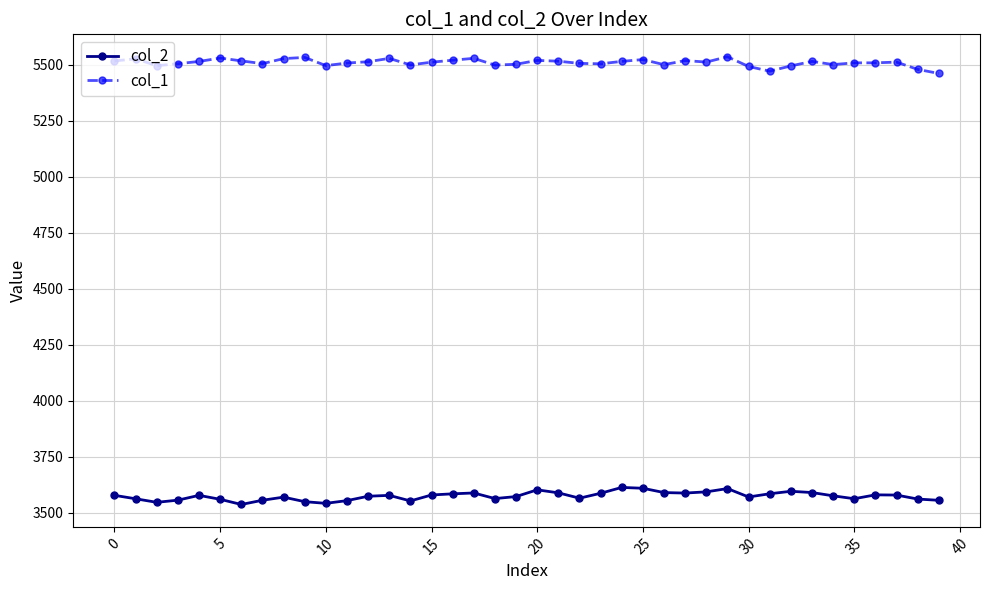

What is the greatest value displayed?

5536.2